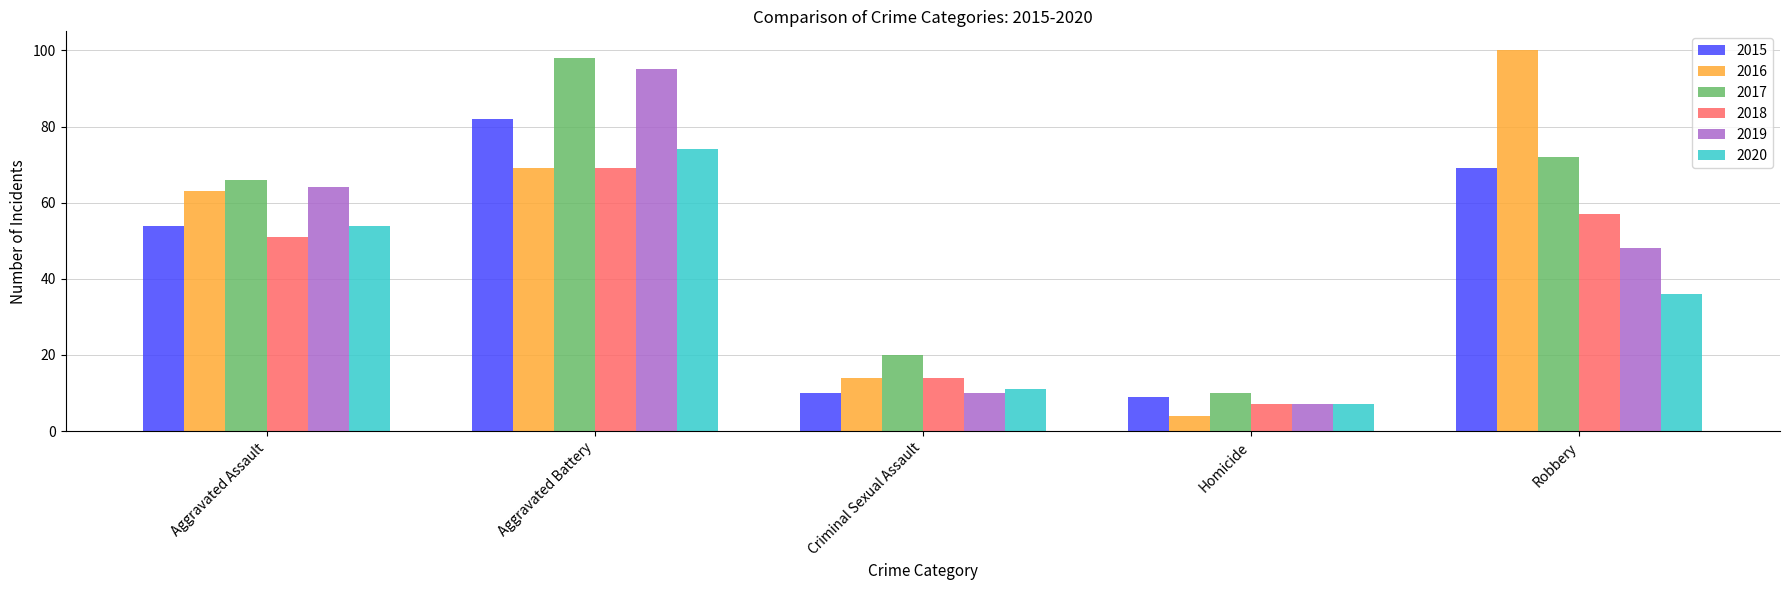

What is the smallest value displayed?

4